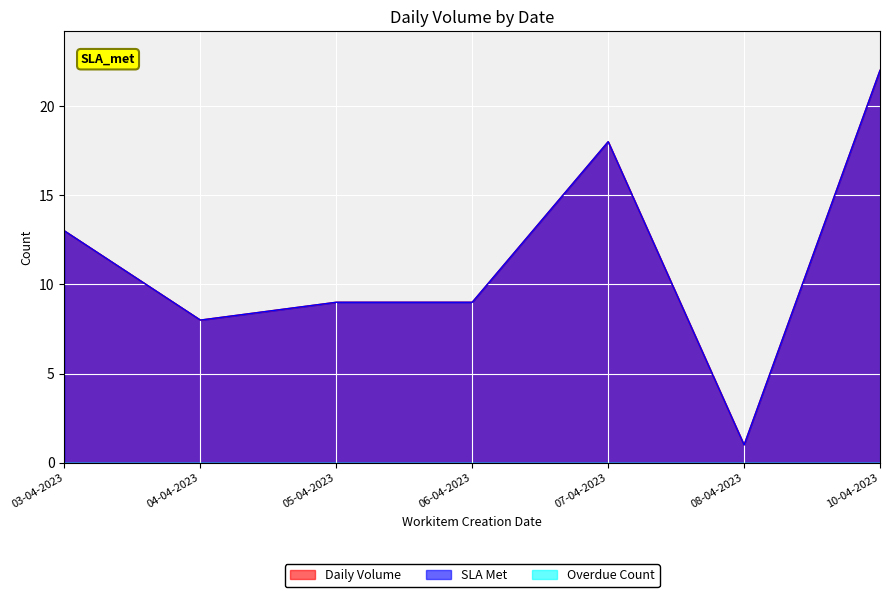

What is the label of the 2nd point from the left?

04-04-2023